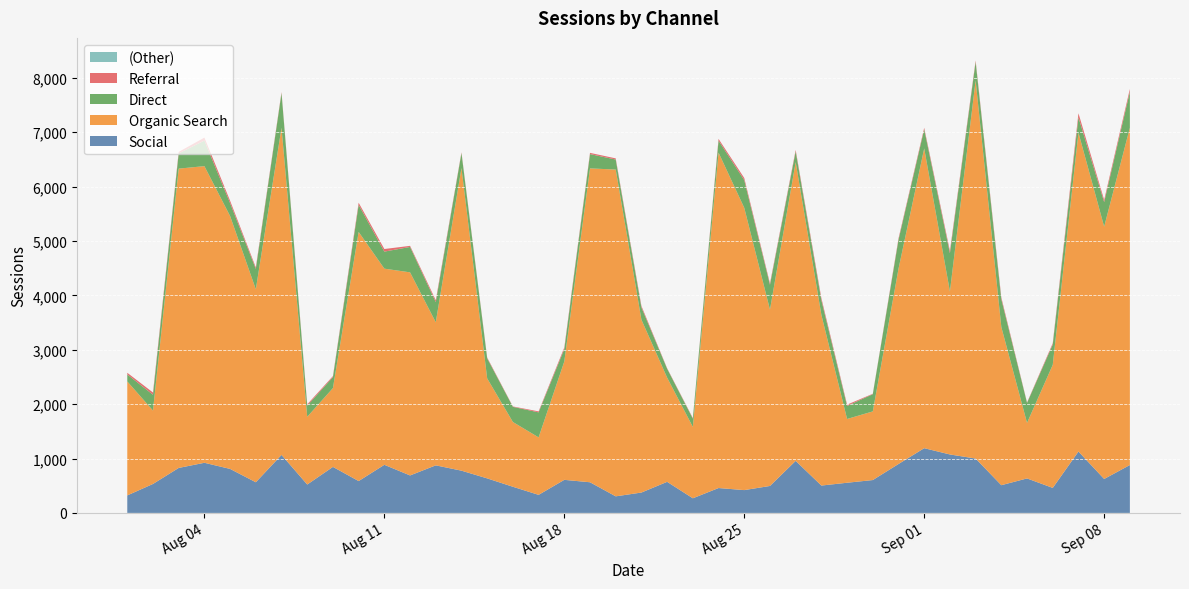

Reading left to right, extract all data points from this chart.

Social: 2020-08-01=321.8	2020-08-02=532.7	2020-08-03=827.2	2020-08-04=922.0	2020-08-05=809.0	2020-08-06=563.7	2020-08-07=1066.4	2020-08-08=522.0	2020-08-09=846.2	2020-08-10=585.6	2020-08-11=884.7	2020-08-12=689.1	2020-08-13=874.6	2020-08-14=776.9	2020-08-15=634.9	2020-08-16=480.9	2020-08-17=332.0	2020-08-18=608.2	2020-08-19=563.5	2020-08-20=304.8	2020-08-21=374.7	2020-08-22=571.6	2020-08-23=269.0	2020-08-24=457.5	2020-08-25=419.6	2020-08-26=495.7	2020-08-27=957.0	2020-08-28=503.2	2020-08-29=554.8	2020-08-30=604.3	2020-08-31=899.5	2020-09-01=1190.4	2020-09-02=1075.1	2020-09-03=999.7	2020-09-04=509.7	2020-09-05=634.2	2020-09-06=460.1	2020-09-07=1128.9	2020-09-08=624.2	2020-09-09=880.8
Organic Search: 2020-08-01=2096.1	2020-08-02=1349.6	2020-08-03=5504.6	2020-08-04=5455.5	2020-08-05=4650.2	2020-08-06=3549.5	2020-08-07=6016.7	2020-08-08=1245.6	2020-08-09=1449.6	2020-08-10=4582.2	2020-08-11=3607.5	2020-08-12=3735.0	2020-08-13=2631.6	2020-08-14=5565.4	2020-08-15=1838.7	2020-08-16=1191.0	2020-08-17=1057.1	2020-08-18=2177.8	2020-08-19=5772.6	2020-08-20=6009.9	2020-08-21=3178.4	2020-08-22=1916.3	2020-08-23=1312.8	2020-08-24=6169.0	2020-08-25=5191.2	2020-08-26=3242.9	2020-08-27=5494.2	2020-08-28=3138.5	2020-08-29=1172.9	2020-08-30=1262.4	2020-08-31=3590.3	2020-09-01=5513.4	2020-09-02=2997.6	2020-09-03=6953.2	2020-09-04=2908.5	2020-09-05=1021.8	2020-09-06=2263.2	2020-09-07=5864.3	2020-09-08=4640.2	2020-09-09=6202.6
Direct: 2020-08-01=128.5	2020-08-02=290.6	2020-08-03=279.7	2020-08-04=469.9	2020-08-05=237.1	2020-08-06=374.0	2020-08-07=639.2	2020-08-08=205.8	2020-08-09=201.7	2020-08-10=497.4	2020-08-11=313.6	2020-08-12=467.4	2020-08-13=371.4	2020-08-14=276.2	2020-08-15=369.0	2020-08-16=278.8	2020-08-17=460.3	2020-08-18=225.9	2020-08-19=262.9	2020-08-20=184.2	2020-08-21=225.1	2020-08-22=163.8	2020-08-23=152.0	2020-08-24=219.5	2020-08-25=509.4	2020-08-26=456.3	2020-08-27=197.7	2020-08-28=270.6	2020-08-29=239.8	2020-08-30=316.7	2020-08-31=532.5	2020-09-01=351.0	2020-09-02=703.5	2020-09-03=342.9	2020-09-04=511.6	2020-09-05=367.2	2020-09-06=373.0	2020-09-07=280.8	2020-09-08=452.0	2020-09-09=662.5
Referral: 2020-08-01=30.7	2020-08-02=41.3	2020-08-03=28.2	2020-08-04=55.4	2020-08-05=44.1	2020-08-06=28.5	2020-08-07=16.8	2020-08-08=23.4	2020-08-09=18.5	2020-08-10=39.0	2020-08-11=47.6	2020-08-12=20.0	2020-08-13=35.0	2020-08-14=13.8	2020-08-15=14.8	2020-08-16=7.3	2020-08-17=18.0	2020-08-18=30.7	2020-08-19=22.7	2020-08-20=21.5	2020-08-21=27.8	2020-08-22=8.6	2020-08-23=10.9	2020-08-24=32.7	2020-08-25=39.0	2020-08-26=26.5	2020-08-27=26.3	2020-08-28=37.8	2020-08-29=24.0	2020-08-30=7.4	2020-08-31=25.5	2020-09-01=27.4	2020-09-02=42.8	2020-09-03=24.4	2020-09-04=33.6	2020-09-05=8.2	2020-09-06=25.0	2020-09-07=75.5	2020-09-08=40.9	2020-09-09=50.8
(Other): 2020-08-01=0.0	2020-08-02=0.0	2020-08-03=0.0	2020-08-04=0.0	2020-08-05=0.0	2020-08-06=0.0	2020-08-07=0.0	2020-08-08=0.0	2020-08-09=0.0	2020-08-10=0.0	2020-08-11=0.0	2020-08-12=0.0	2020-08-13=0.0	2020-08-14=0.0	2020-08-15=0.0	2020-08-16=0.0	2020-08-17=0.0	2020-08-18=0.0	2020-08-19=0.0	2020-08-20=0.0	2020-08-21=0.0	2020-08-22=0.0	2020-08-23=0.0	2020-08-24=0.0	2020-08-25=0.0	2020-08-26=0.0	2020-08-27=0.0	2020-08-28=0.0	2020-08-29=0.0	2020-08-30=0.0	2020-08-31=0.0	2020-09-01=0.0	2020-09-02=0.0	2020-09-03=0.0	2020-09-04=0.0	2020-09-05=0.0	2020-09-06=0.0	2020-09-07=0.0	2020-09-08=0.0	2020-09-09=0.0